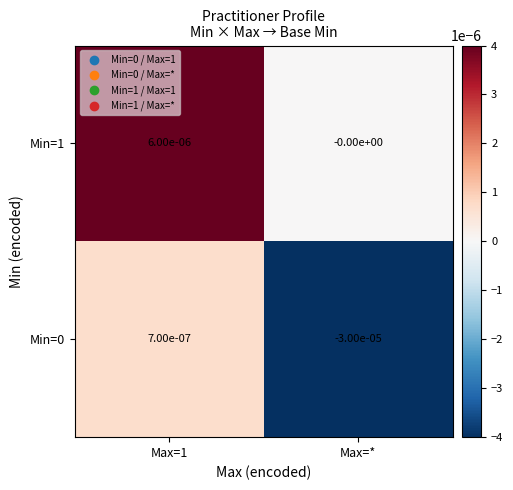

Is the value of Min=0 at Max=1 greater than the value of Min=1 at Max=*?

Yes